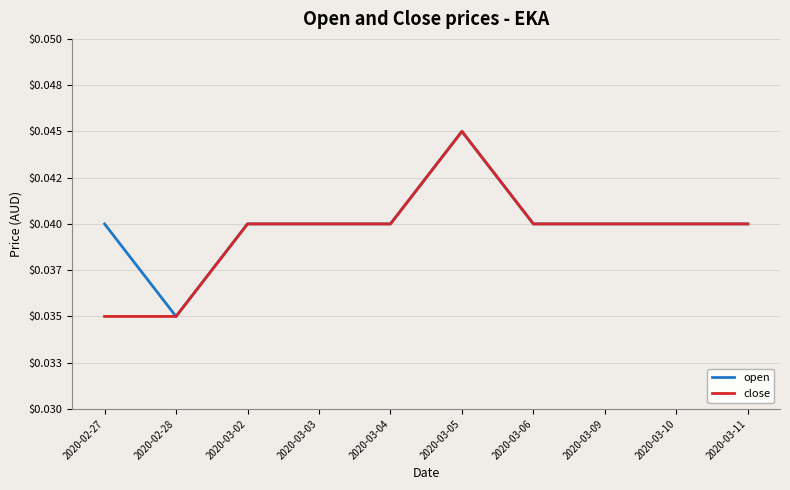

True or false: open has a value of 0.1 at 2020-03-02.

False